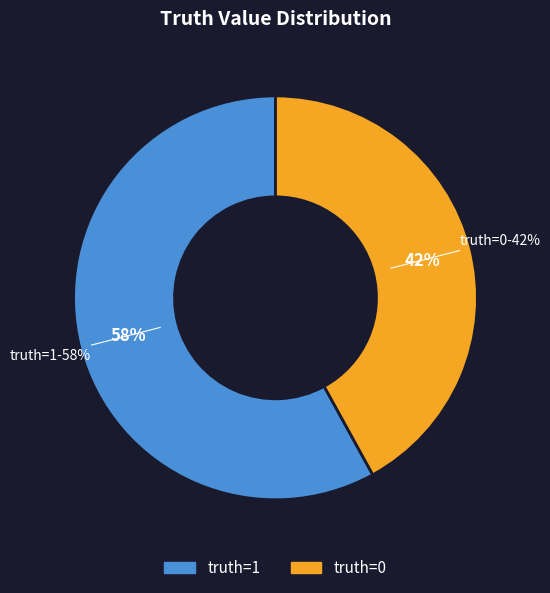

To the nearest percent, what is the combined percentage of 1 and 0?

100%